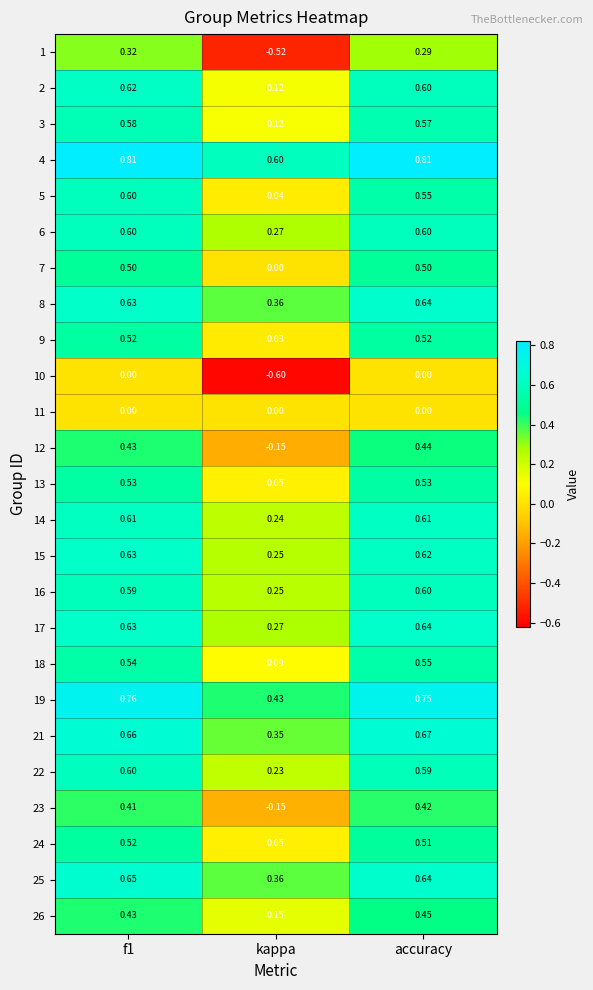

At which category does the chart reach its minimum across all series?

kappa